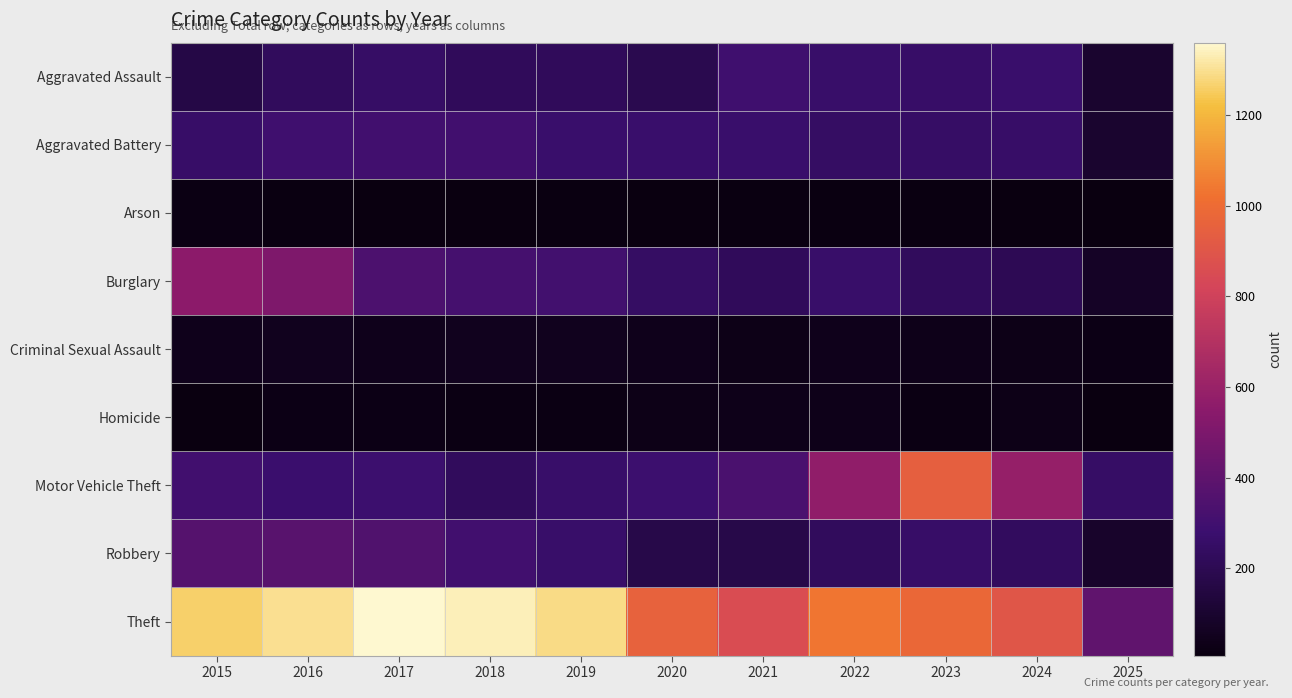

At how many categories does at least one series exceed 554?

10